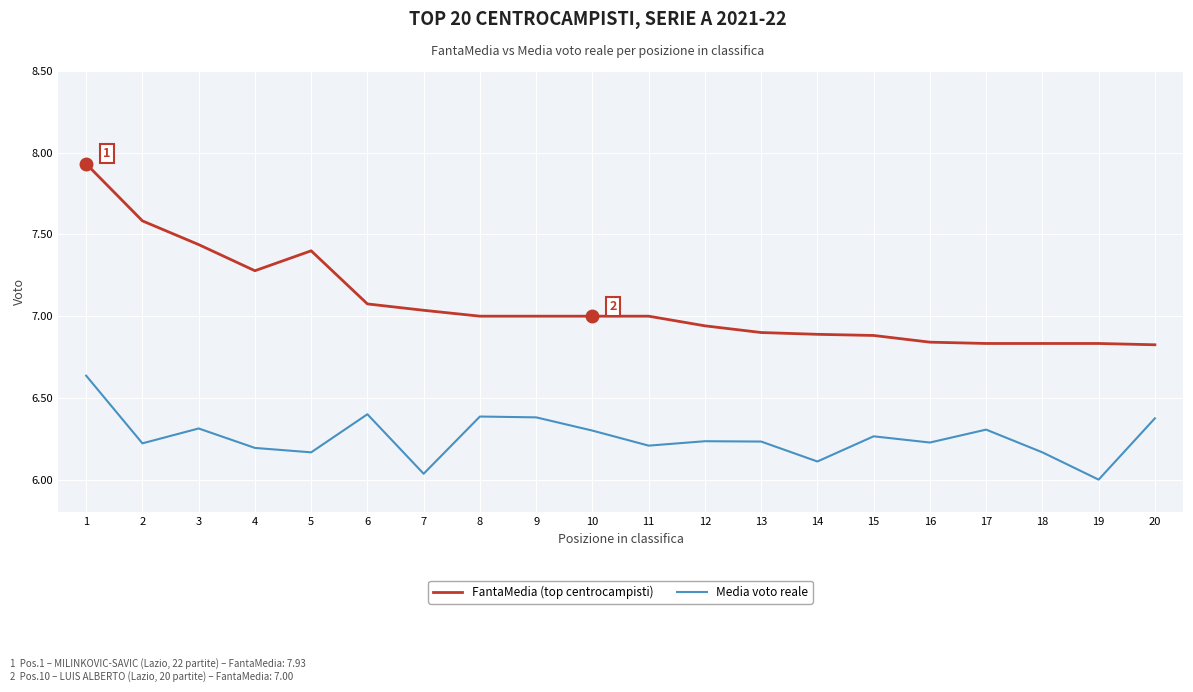

Which label corresponds to the smallest value in the chart?

19